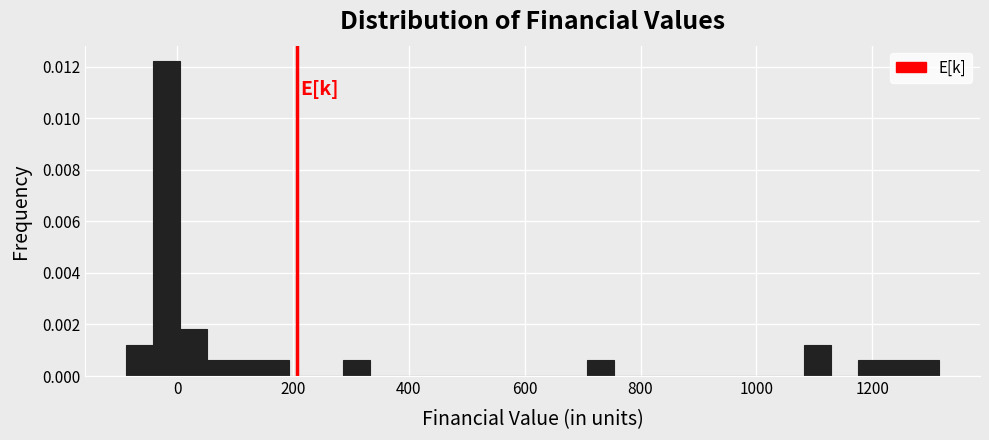

Around what value on the x-axis is the tallest bar? Give the approximate position of its centre, as read against the axis.

-20